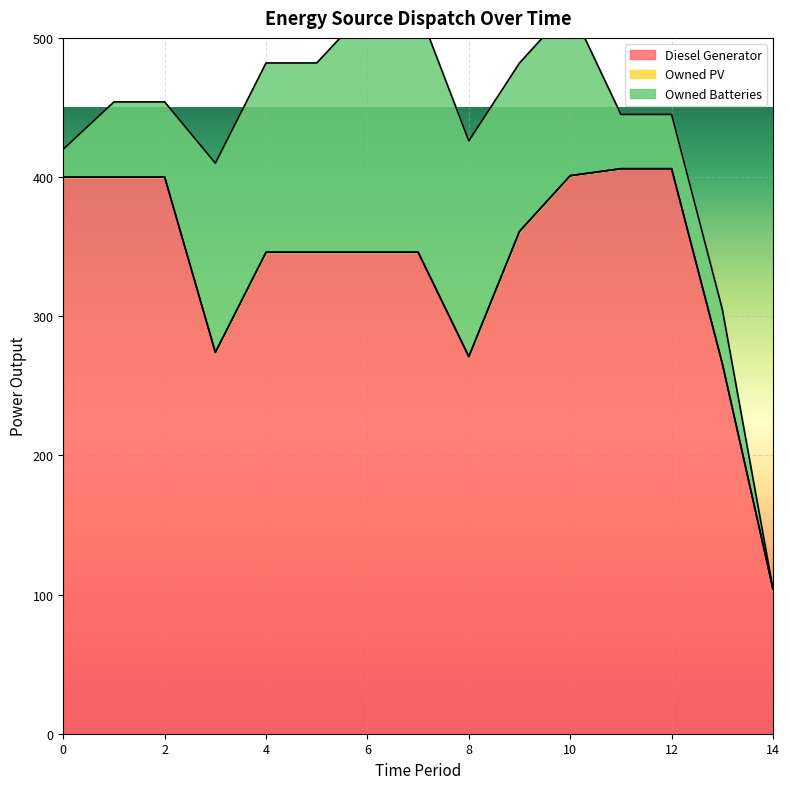

Count the number of data series in this chart.

3